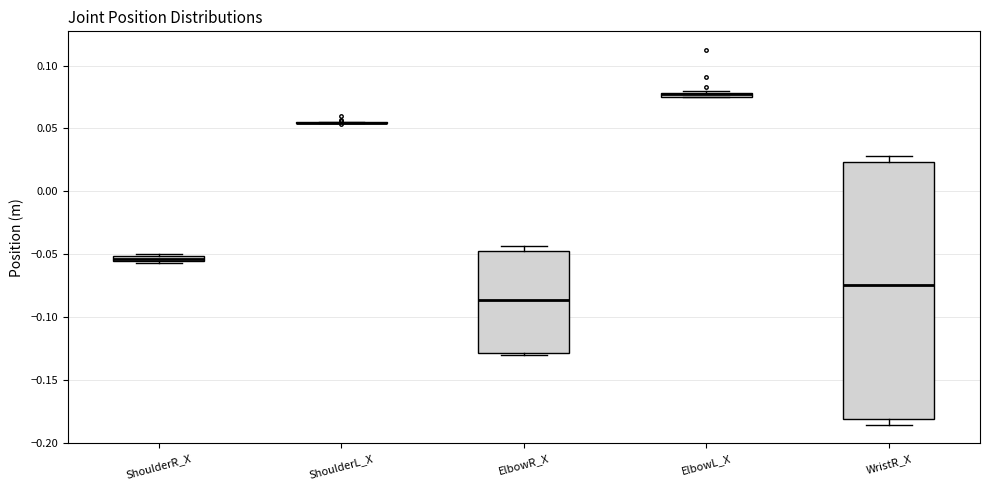

Which box is the tallest, from its lower edge to its upper edge?

WristR_X